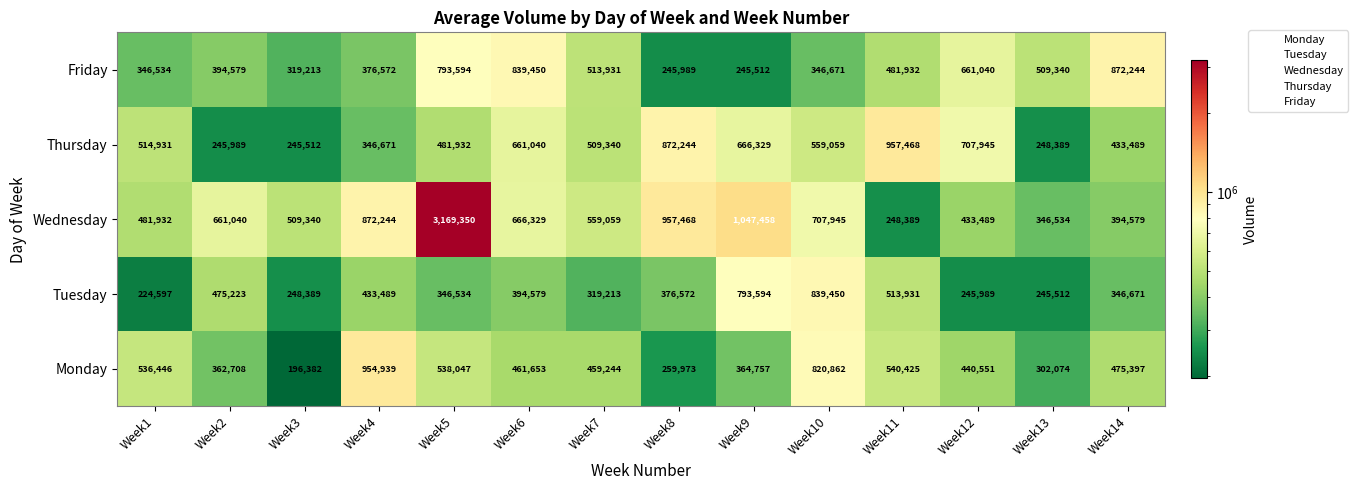

Which label corresponds to the largest value in the chart?

Week5